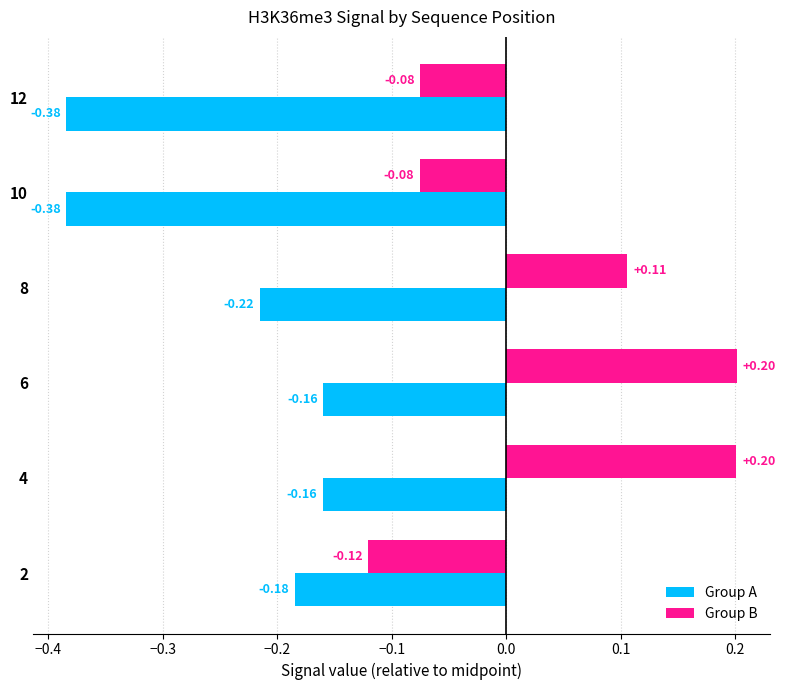

What is the difference between the maximum and minimum values in the Group B series?

0.3